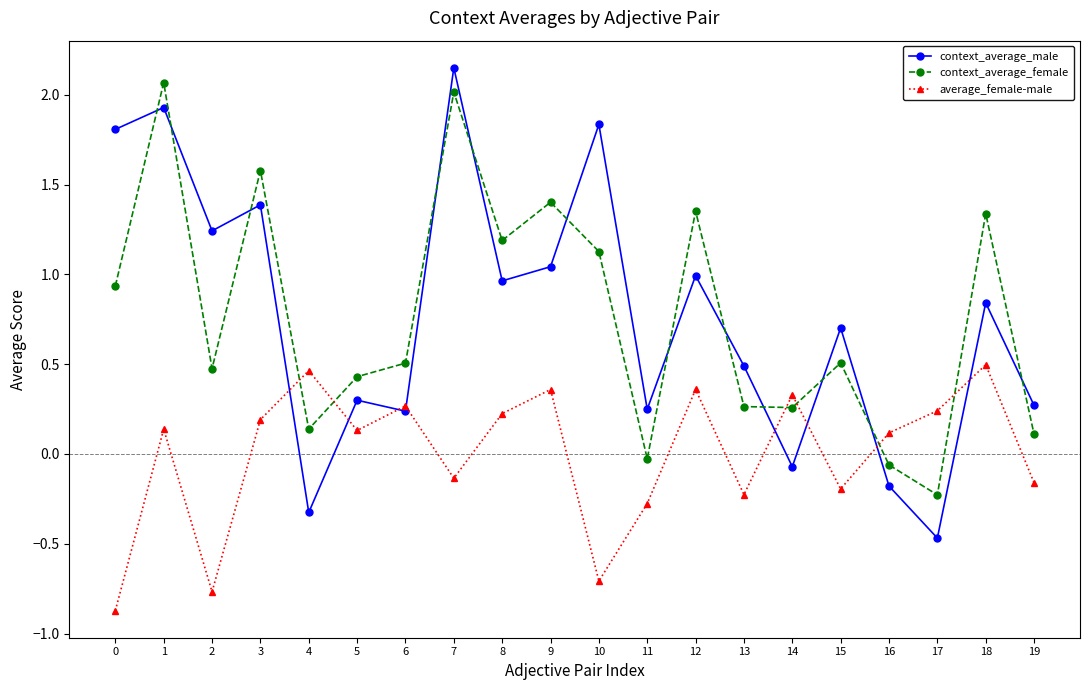

At which category is the sum across all series the highest?

1